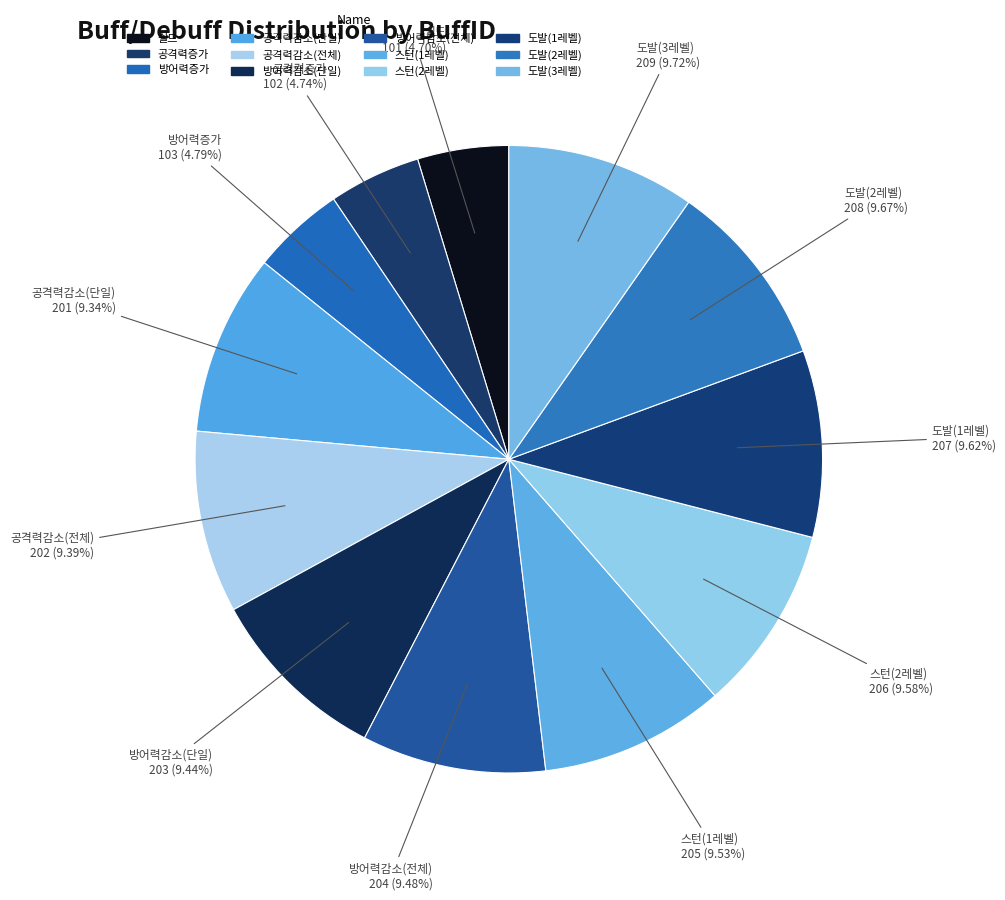

How many slices are in this pie chart?

12